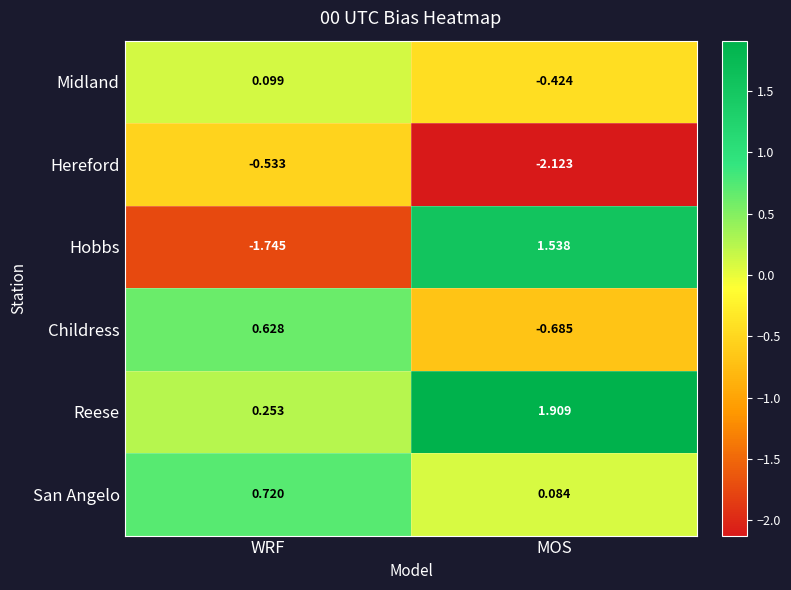

Which series changed the most between WRF and MOS?

Hobbs